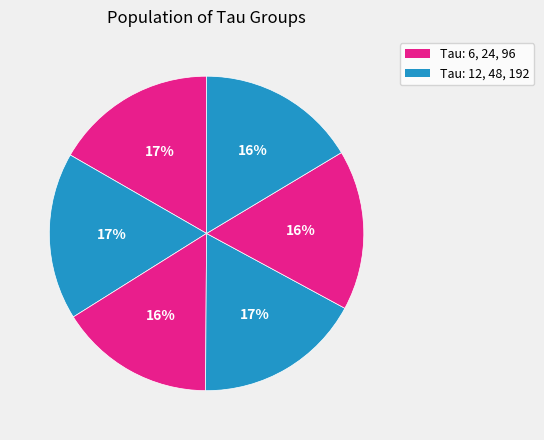

Count the number of slices in the pie.

6